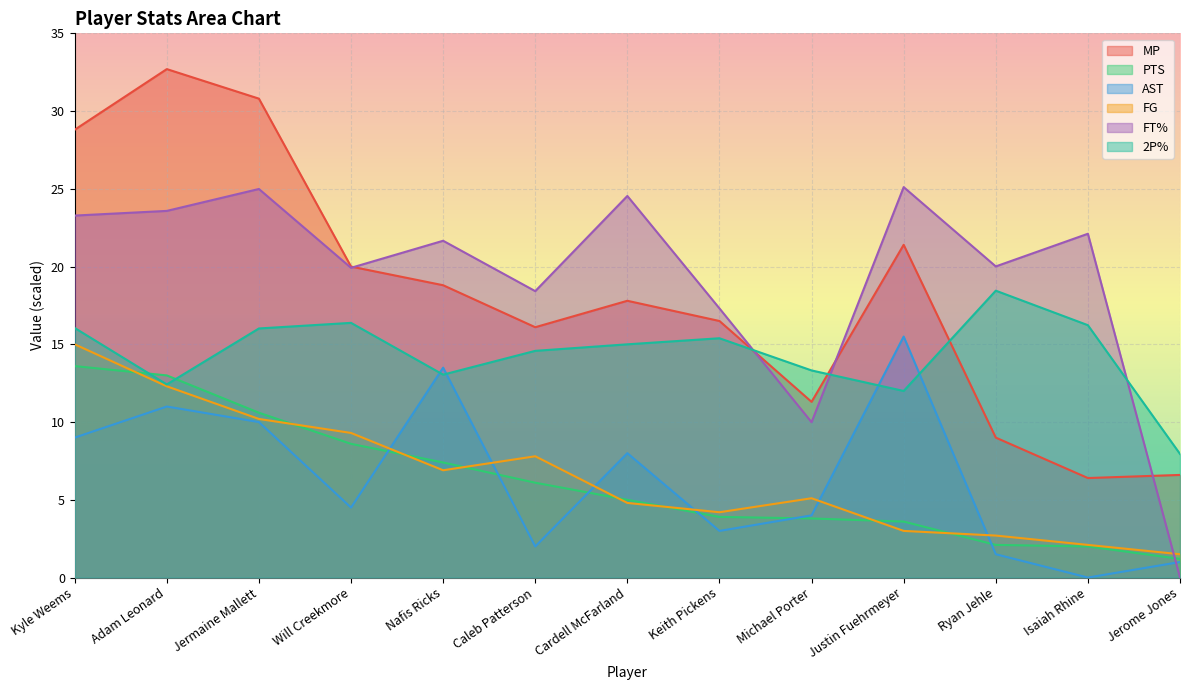

At which category does the chart reach its peak across all series?

Adam Leonard